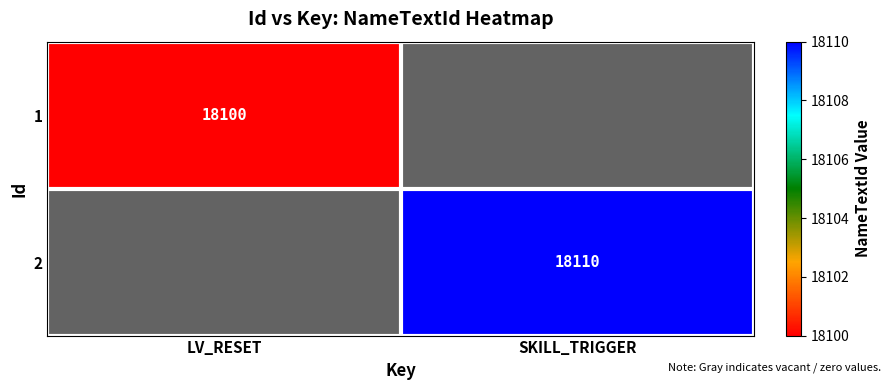

The value of 2 at SKILL_TRIGGER is 4589.9. True or false?

False